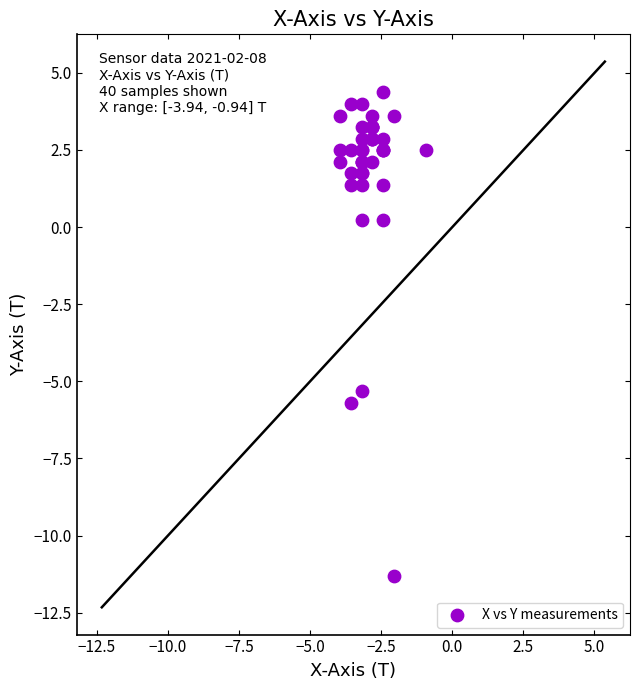

What Y value in the scatter plot is closest to -3?

-5.3